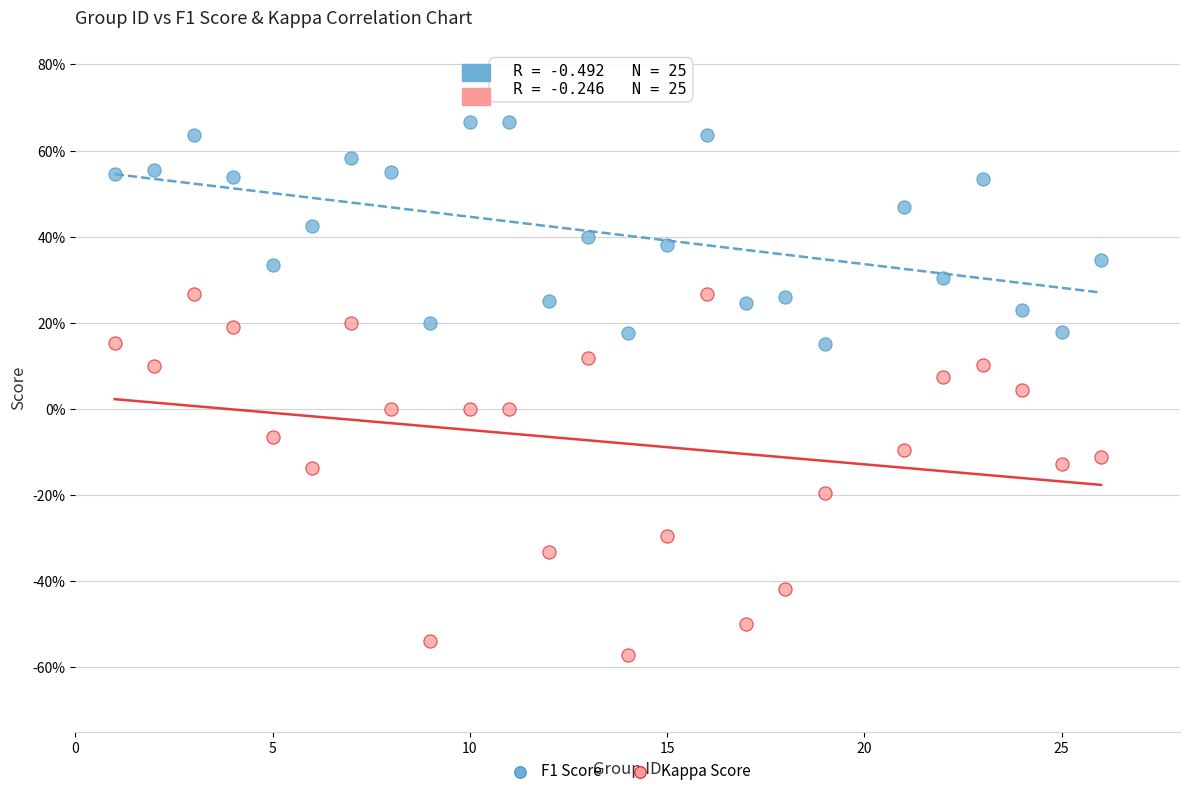

What are all the series names shown in the legend?

F1 Score, Kappa Score